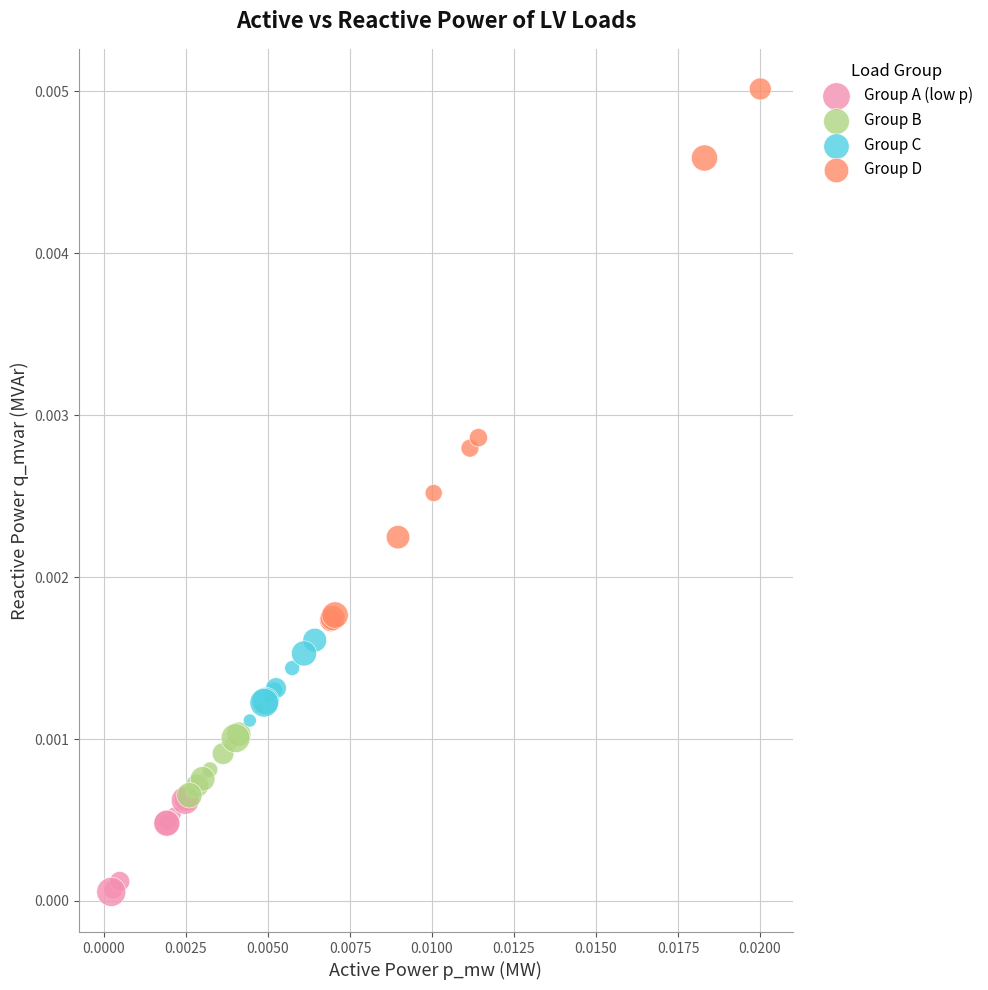

Which series has the widest spread of Y values?

Group D